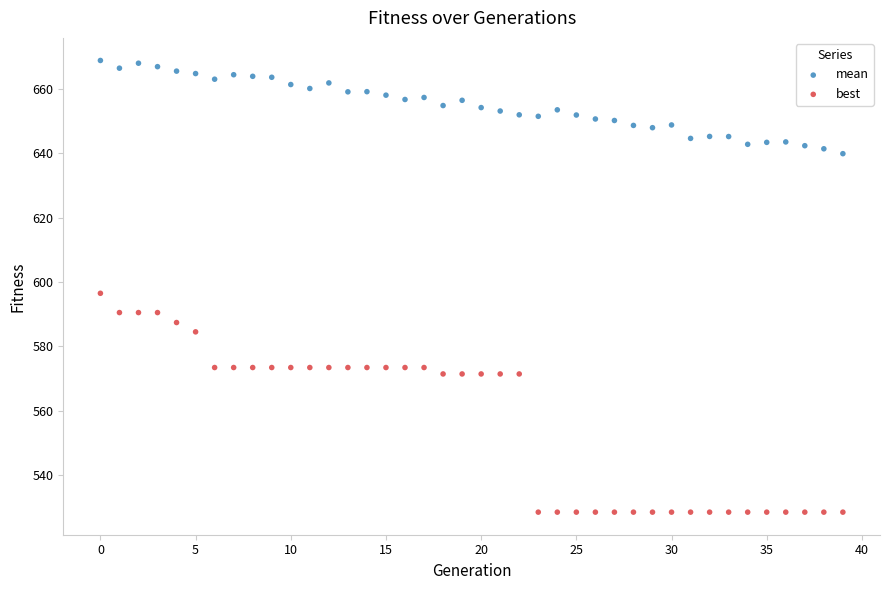

Which series has the widest spread of Y values?

best